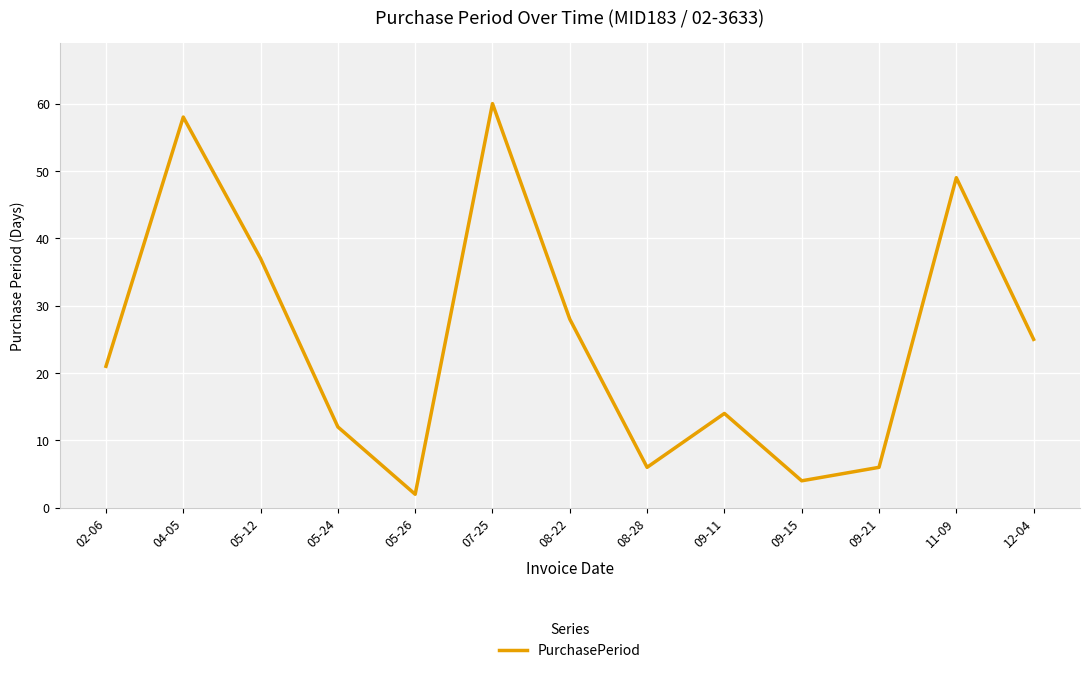

At which label is the value closest to 31?

08-22